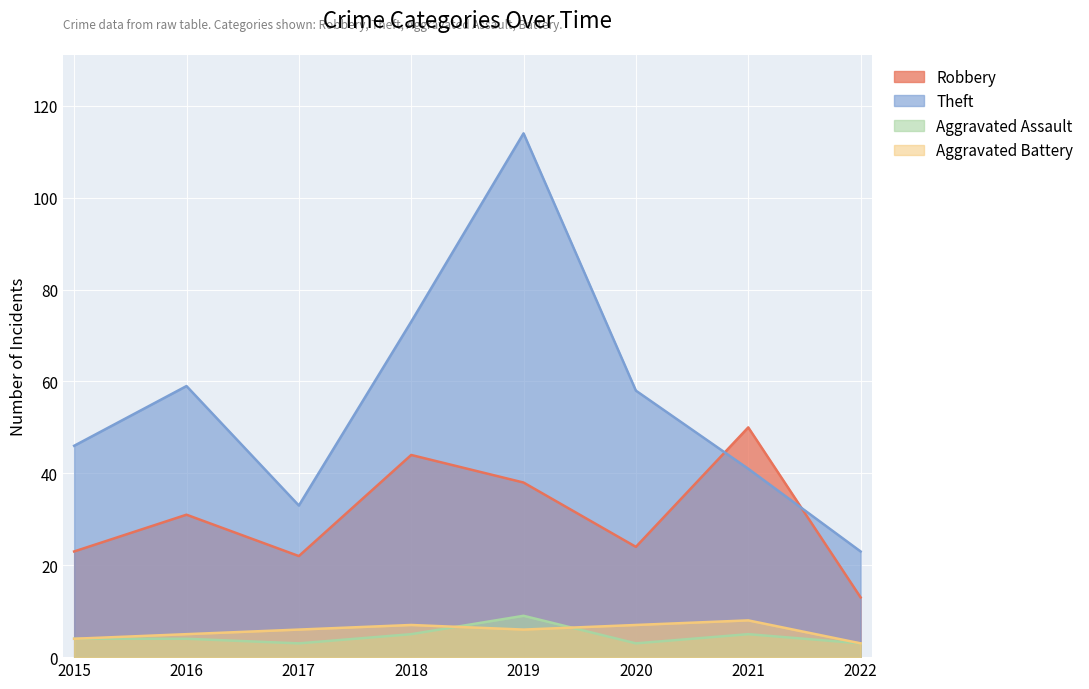

At which label does Theft reach its peak?

2019